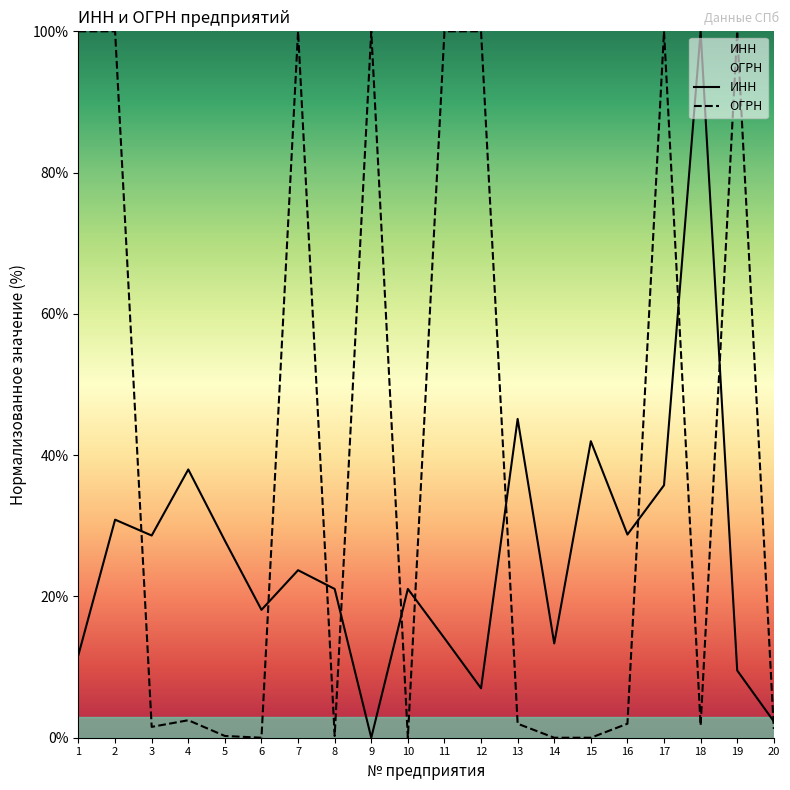

Reading left to right, transcribe all the data shown in this chart.

ИНН: 11.8	30.9	28.6	38.0	27.9	18.1	23.7	21.1	0.0	21.1	14.1	7.0	45.1	13.3	42.0	28.8	35.7	100.0	9.5	2.3
ОГРН: 100.0	100.0	1.5	2.5	0.2	0.0	100.0	0.2	100.0	0.0	100.0	100.0	2.0	0.0	0.0	2.0	100.0	1.7	100.0	1.2